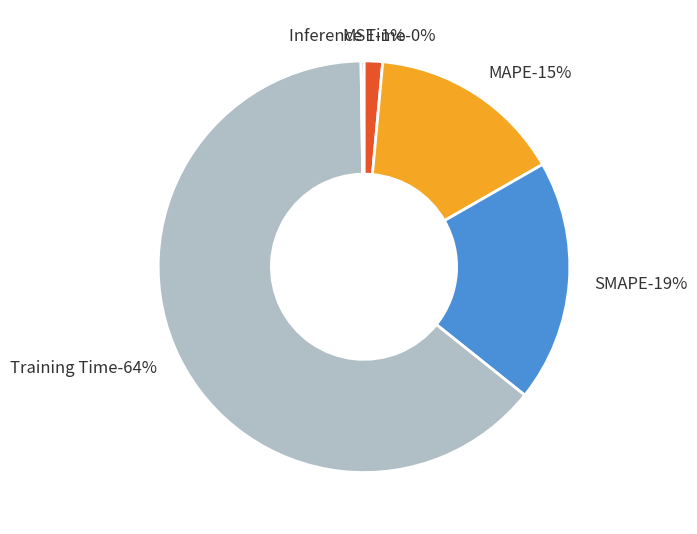

Does Training Time represent more than half of the total?

Yes